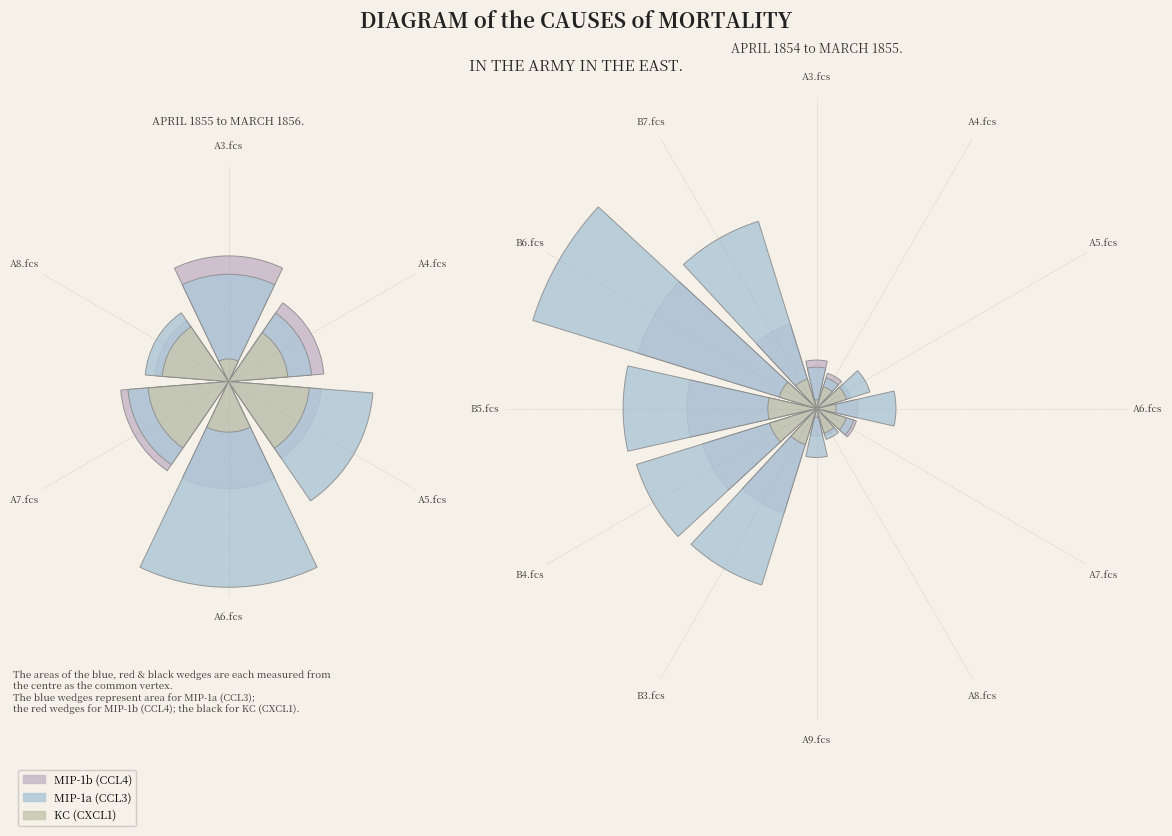

Count the number of slices in the pie.

6